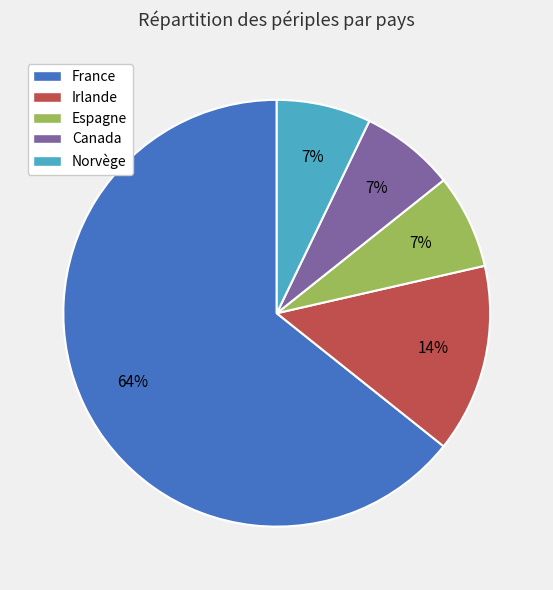

What is the largest slice in the pie chart?

France